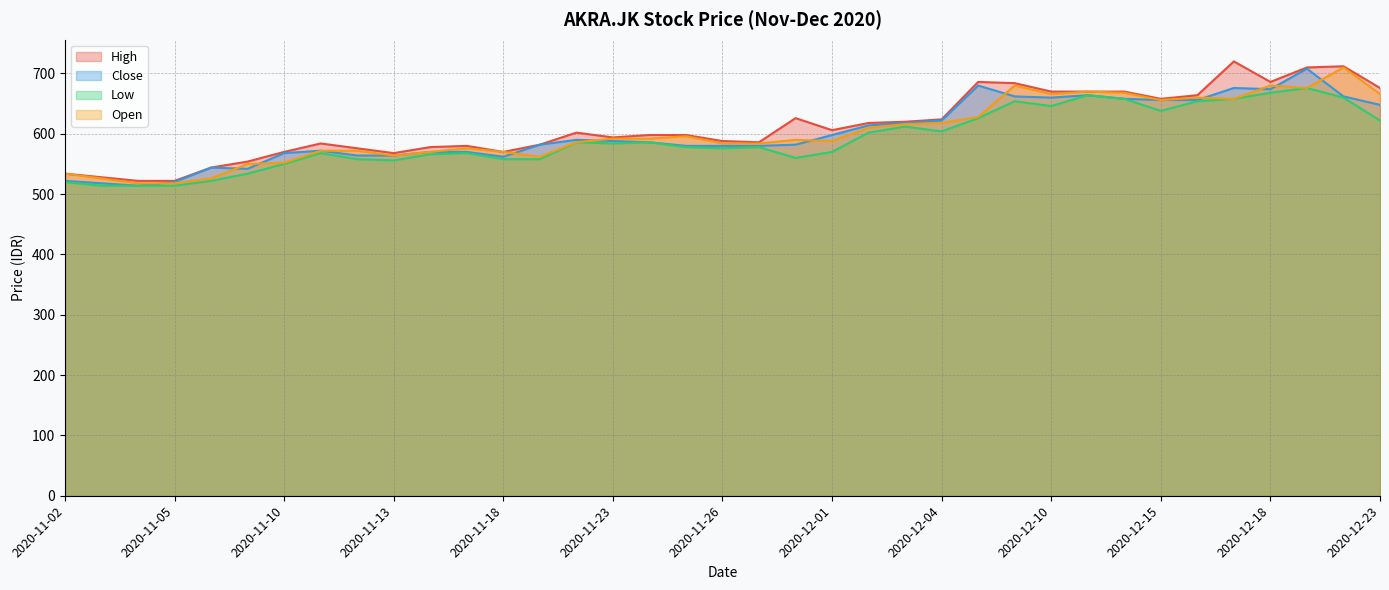

Is the value of High at 2020-12-07 greater than the value of Low at 2020-12-08?

Yes